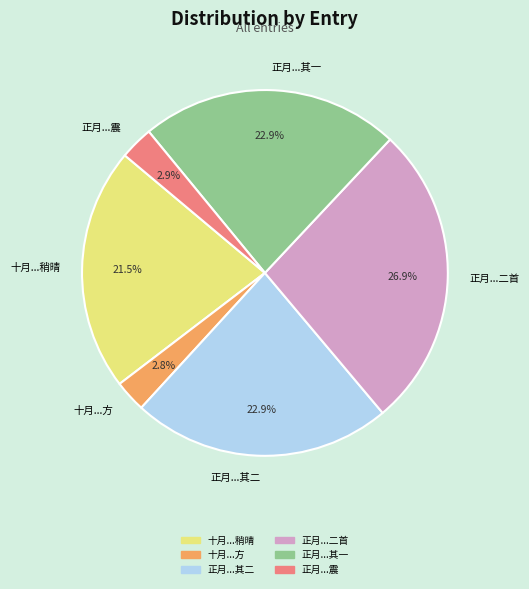

Which category has the biggest portion of the pie?

正月...二首